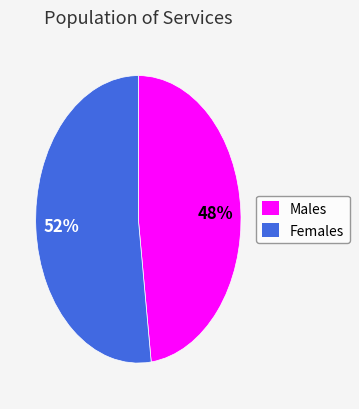

How many slices are in this pie chart?

2